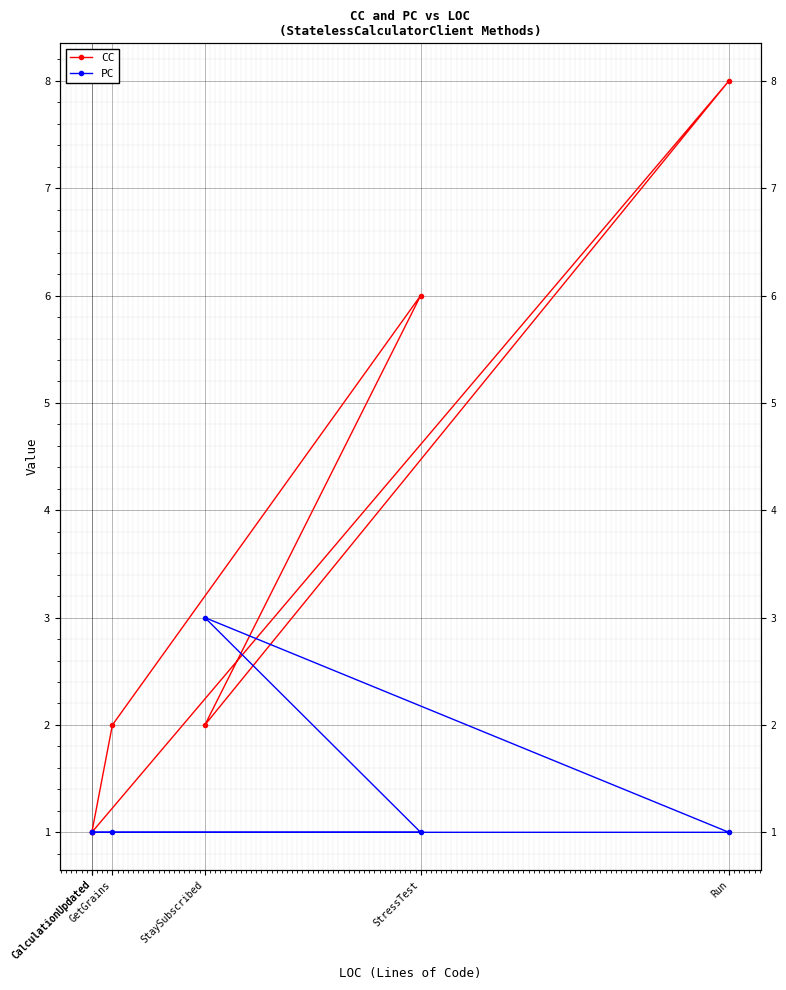

What is the spread (max minus min) of values at GetGrains?

1